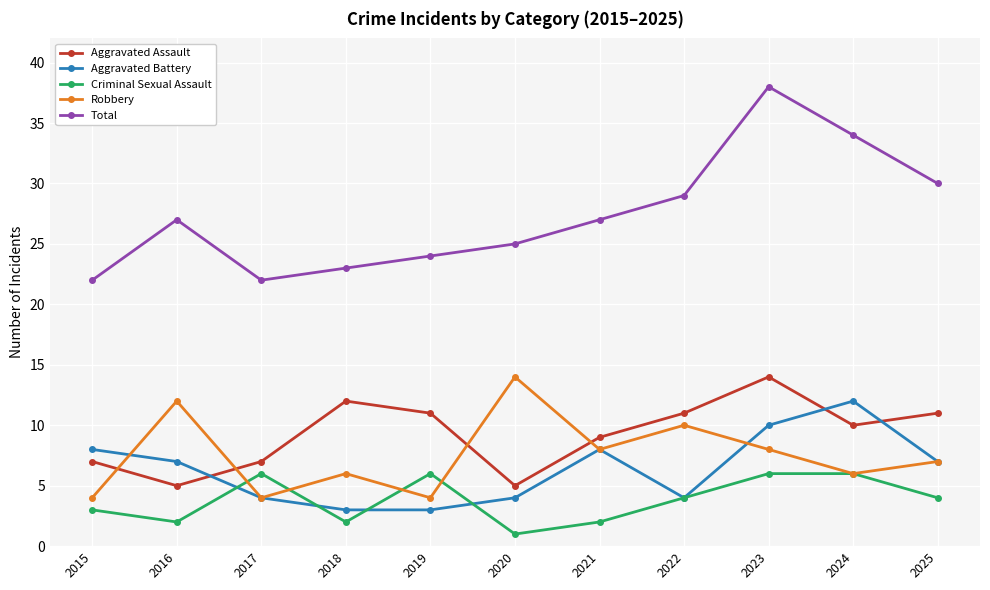

True or false: Criminal Sexual Assault and Aggravated Battery cross at least once.

True